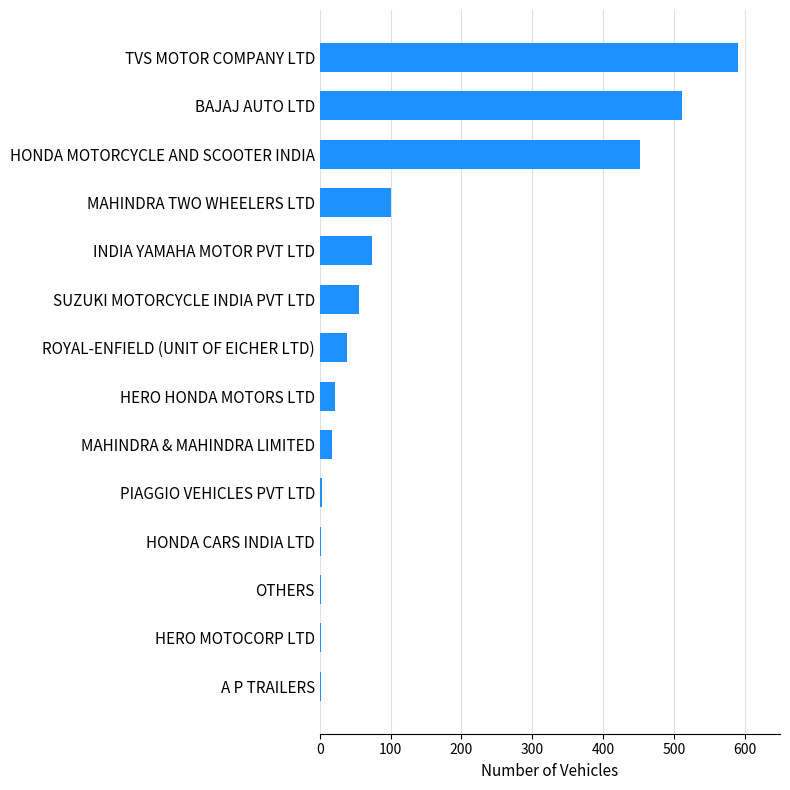

What is the sum of all values?

1868